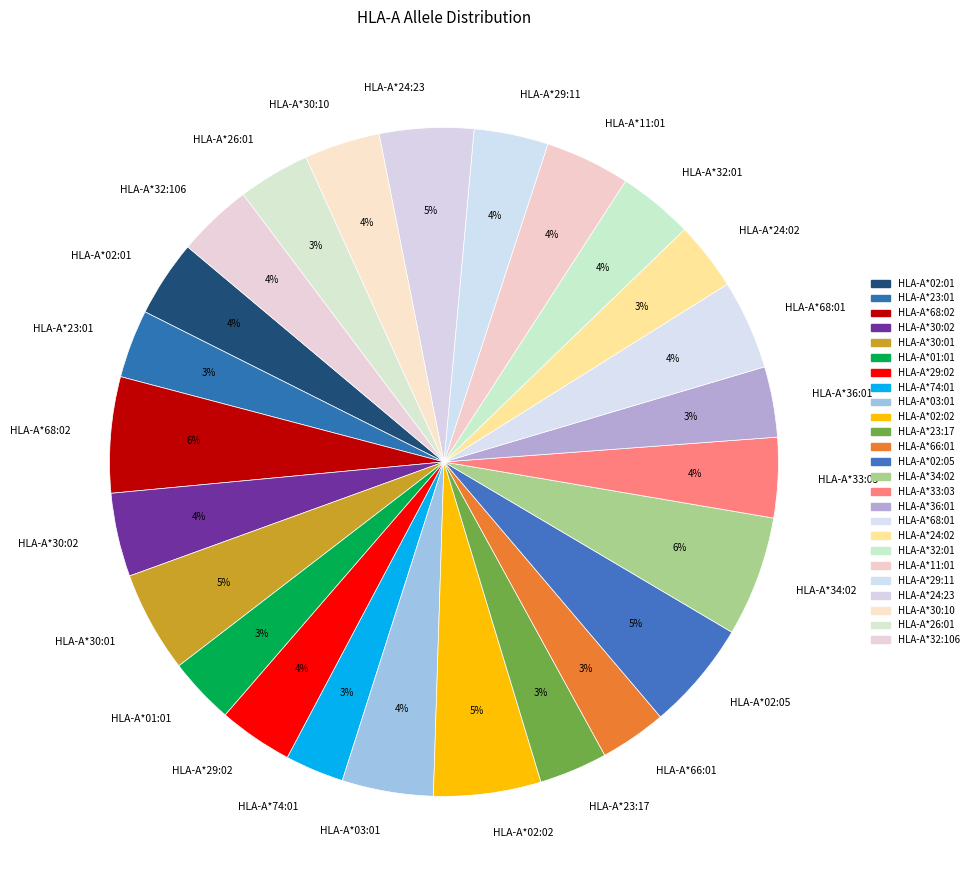

Do HLA-A*34:02 and HLA-A*32:106 together represent more than half of the pie?

No